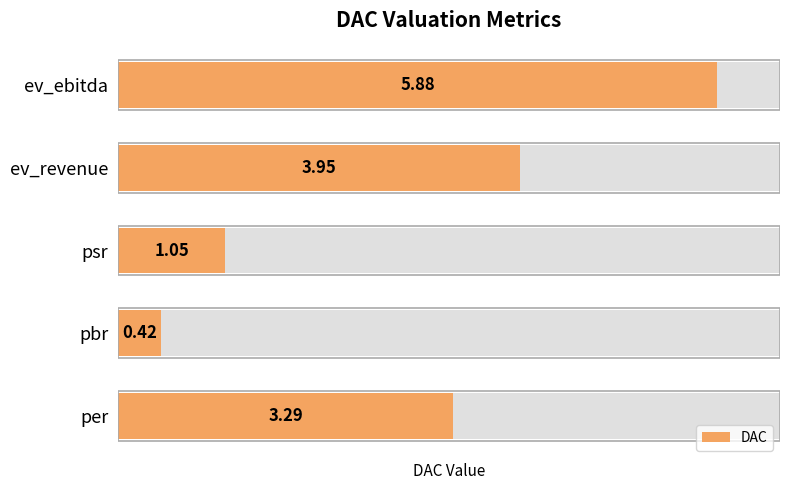

The value at ev_revenue is 5.3. True or false?

False